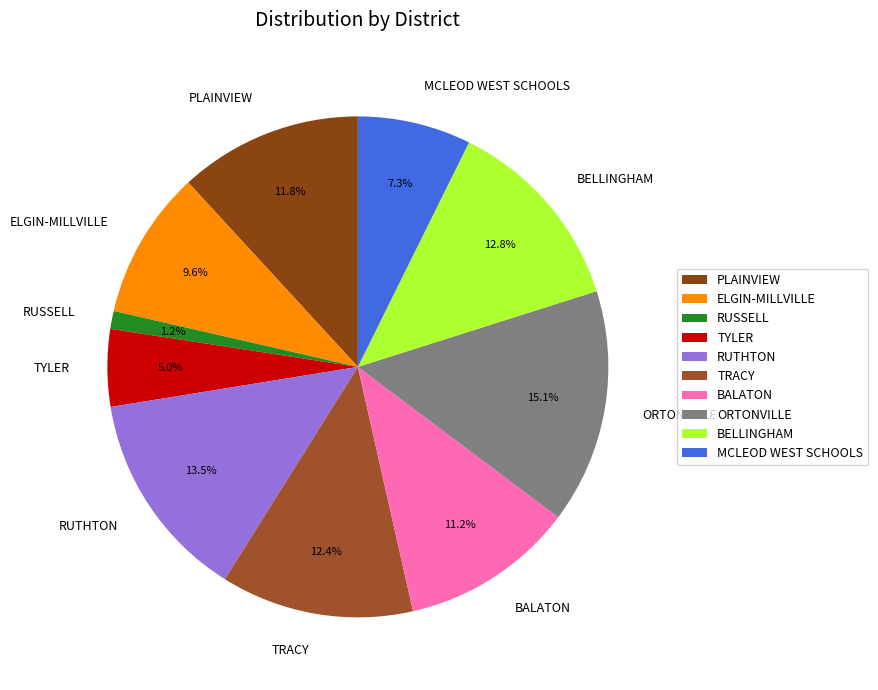

What percentage is NOT represented by PLAINVIEW?

88.2%